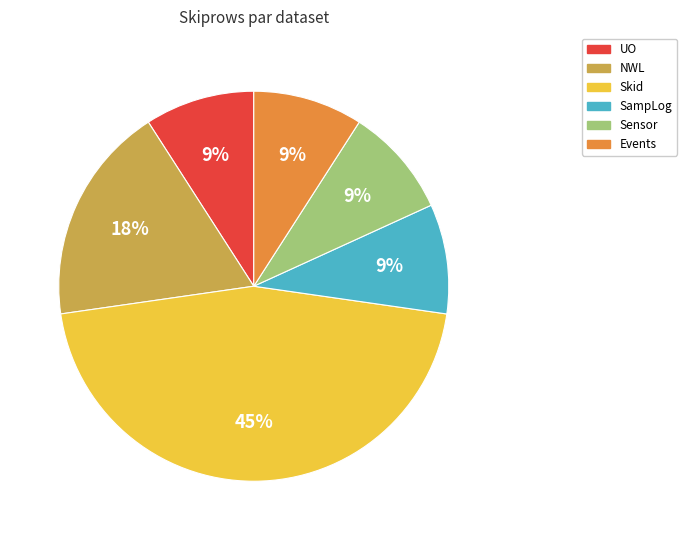

Is there any slice that represents more than half of the pie?

No